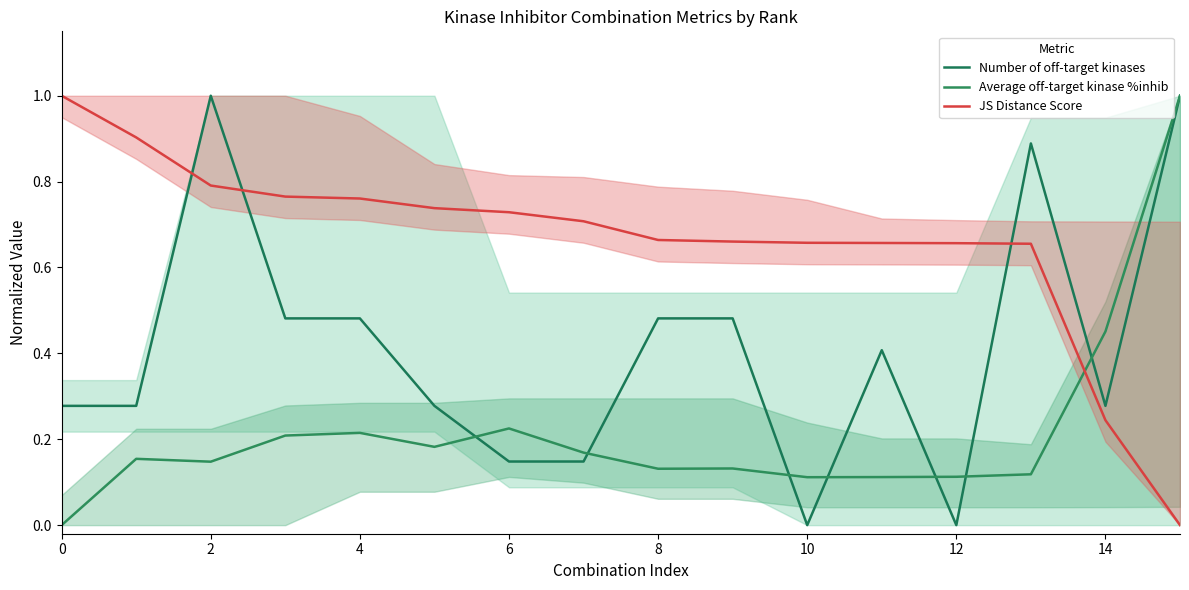

Rank the series by their average value, from highest to lowest.

JS Distance Score, Number of off-target kinases, Average off-target kinase %inhib